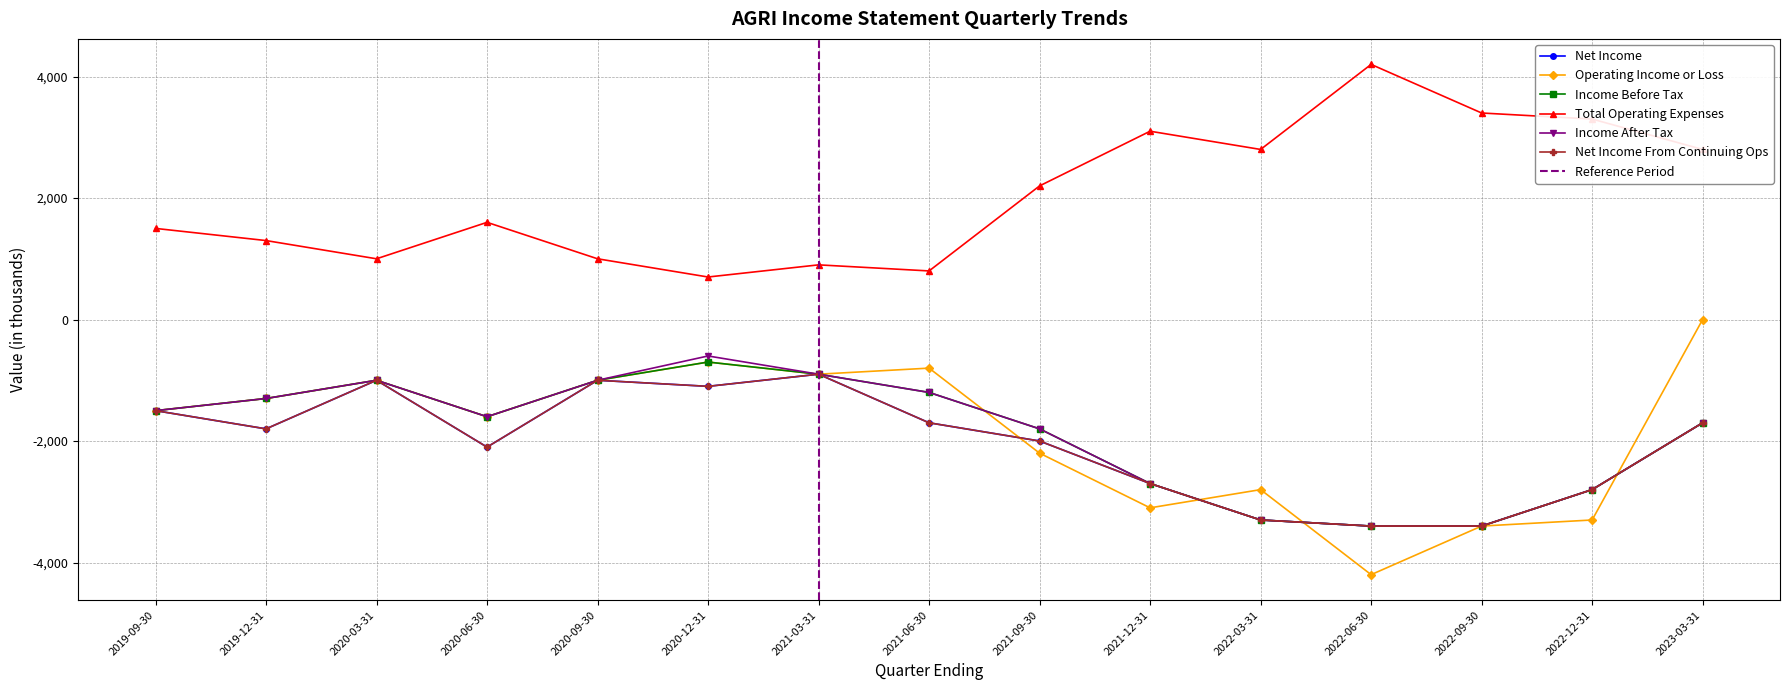

Reading left to right, list all the values displayed in this chart.

Net Income: 2019-09-30=-1500	2019-12-31=-1800	2020-03-31=-1000	2020-06-30=-2100	2020-09-30=-1000	2020-12-31=-1100	2021-03-31=-900	2021-06-30=-1700	2021-09-30=-2000	2021-12-31=-2700	2022-03-31=-3300	2022-06-30=-3400	2022-09-30=-3400	2022-12-31=-2800	2023-03-31=-1700
Operating Income or Loss: 2019-09-30=-1500	2019-12-31=-1300	2020-03-31=-1000	2020-06-30=-1600	2020-09-30=-1000	2020-12-31=-700	2021-03-31=-900	2021-06-30=-800	2021-09-30=-2200	2021-12-31=-3100	2022-03-31=-2800	2022-06-30=-4200	2022-09-30=-3400	2022-12-31=-3300	2023-03-31=0
Income Before Tax: 2019-09-30=-1500	2019-12-31=-1300	2020-03-31=-1000	2020-06-30=-1600	2020-09-30=-1000	2020-12-31=-700	2021-03-31=-900	2021-06-30=-1200	2021-09-30=-1800	2021-12-31=-2700	2022-03-31=-3300	2022-06-30=-3400	2022-09-30=-3400	2022-12-31=-2800	2023-03-31=-1700
Total Operating Expenses: 2019-09-30=1500	2019-12-31=1300	2020-03-31=1000	2020-06-30=1600	2020-09-30=1000	2020-12-31=700	2021-03-31=900	2021-06-30=800	2021-09-30=2200	2021-12-31=3100	2022-03-31=2800	2022-06-30=4200	2022-09-30=3400	2022-12-31=3300	2023-03-31=2800
Income After Tax: 2019-09-30=-1500	2019-12-31=-1300	2020-03-31=-1000	2020-06-30=-1600	2020-09-30=-1000	2020-12-31=-600	2021-03-31=-900	2021-06-30=-1200	2021-09-30=-1800	2021-12-31=-2700	2022-03-31=-3300	2022-06-30=-3400	2022-09-30=-3400	2022-12-31=-2800	2023-03-31=-1700
Net Income From Continuing Ops: 2019-09-30=-1500	2019-12-31=-1800	2020-03-31=-1000	2020-06-30=-2100	2020-09-30=-1000	2020-12-31=-1100	2021-03-31=-900	2021-06-30=-1700	2021-09-30=-2000	2021-12-31=-2700	2022-03-31=-3300	2022-06-30=-3400	2022-09-30=-3400	2022-12-31=-2800	2023-03-31=-1700